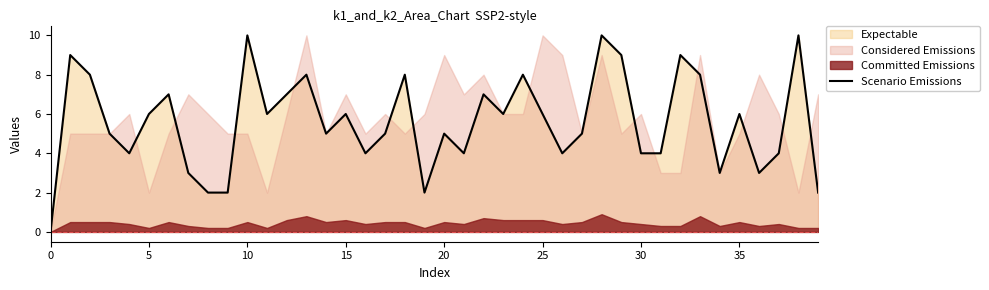

Which has a higher value, 30 or 36?

30